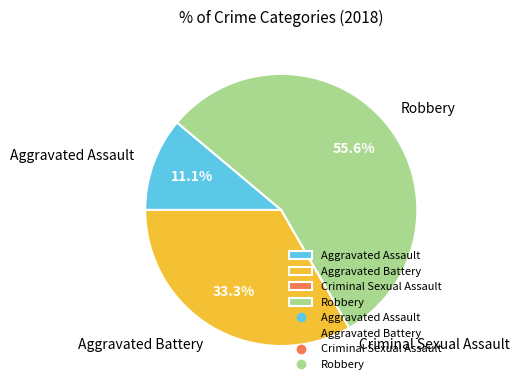

Which category has the biggest portion of the pie?

Robbery